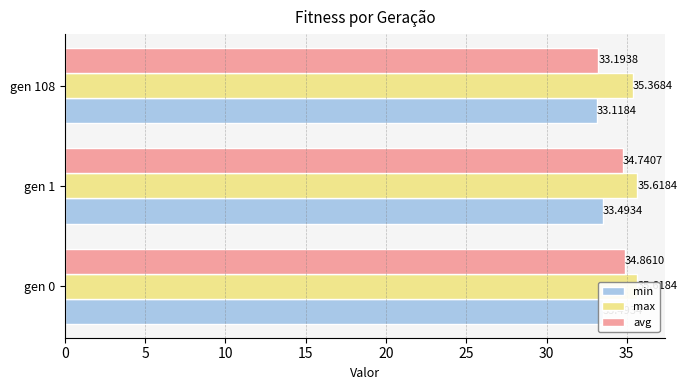

What is the average value of the max series?

35.5